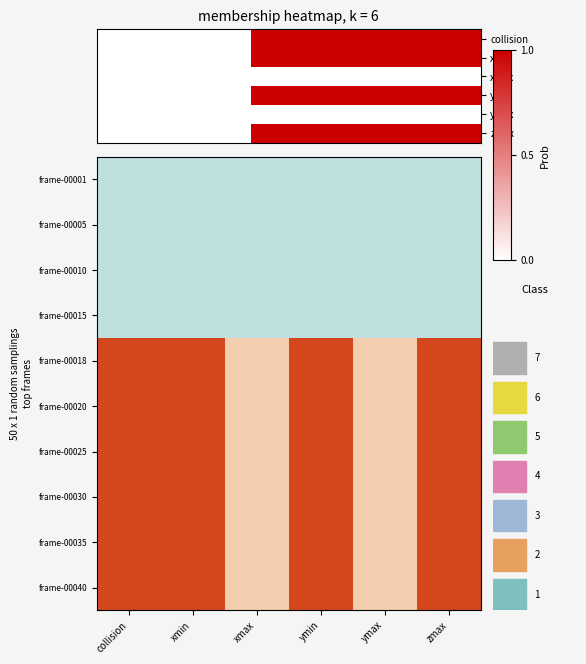

Which series has the largest range (max minus min)?

collision